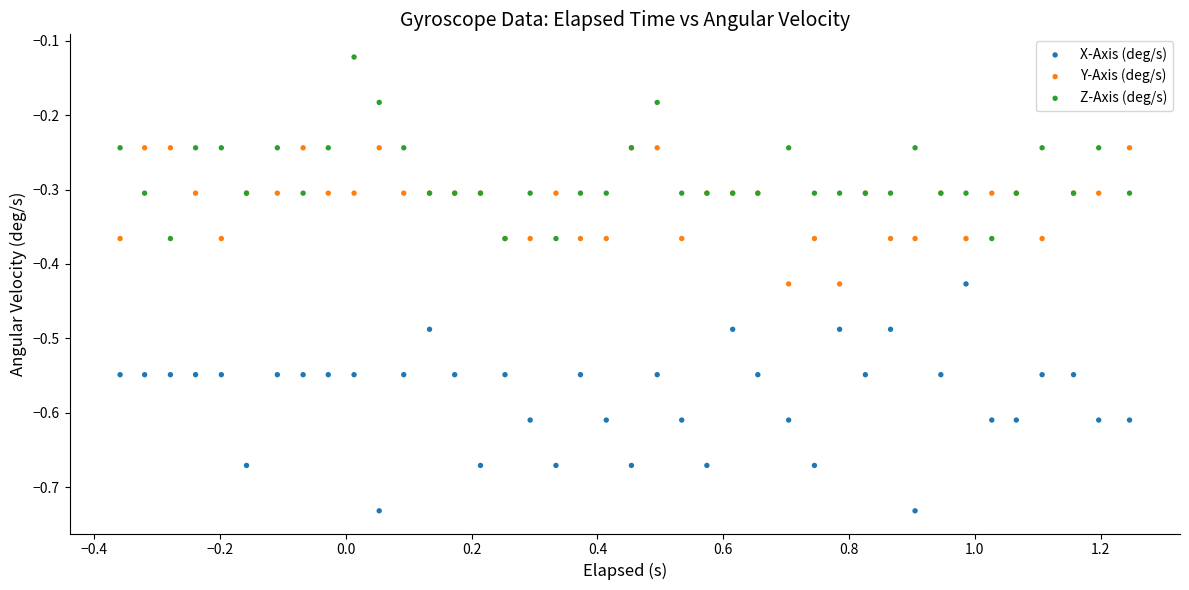

Which series reaches the maximum Y coordinate?

Z-Axis (deg/s)